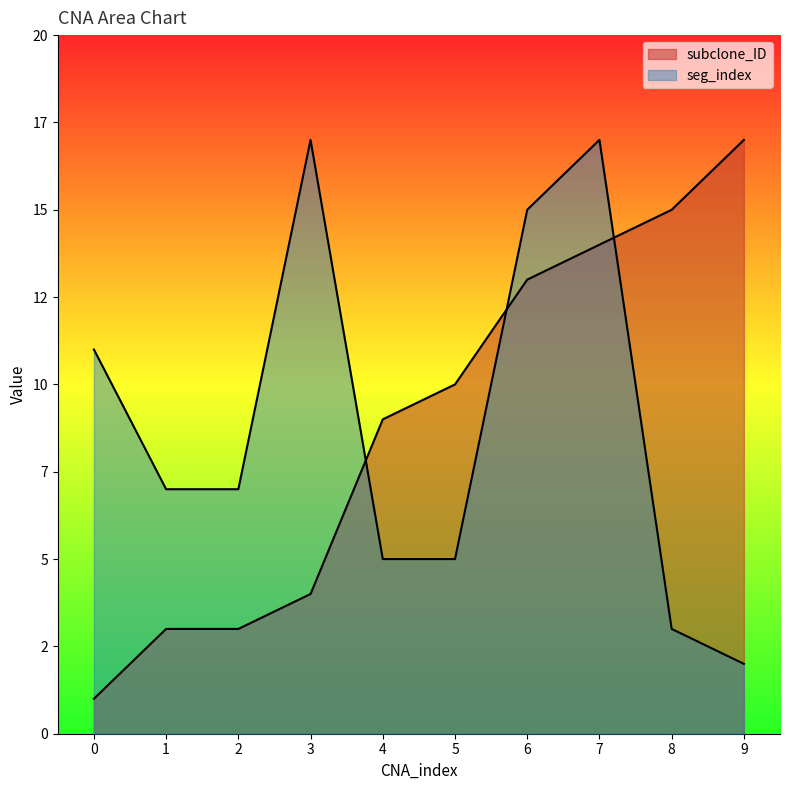

Is the value of seg_index at 5 greater than the value of subclone_ID at 4?

No